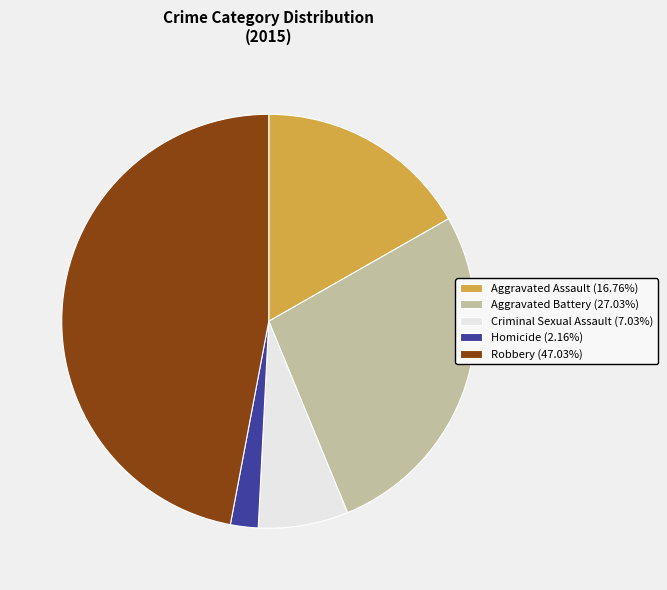

Approximately how many times larger is the value at Aggravated Battery (27.03%) compared to Homicide (2.16%)?

12.5